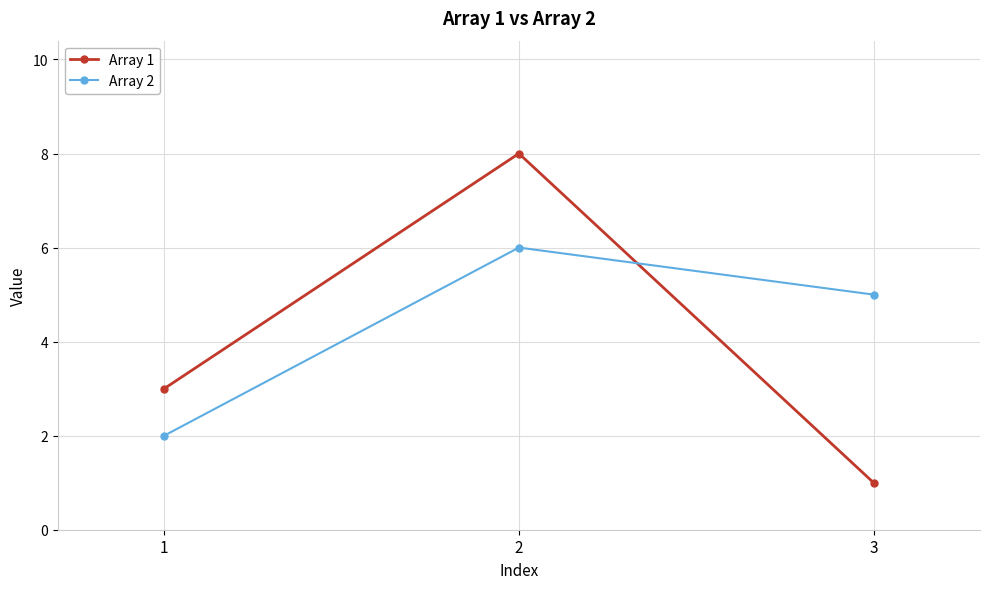

List the labels in order of Array 2 value, smallest first.

1, 3, 2